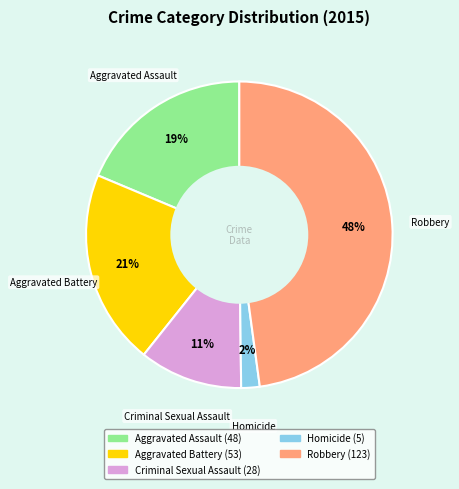

To the nearest percent, what percentage of the pie is Robbery?

48%